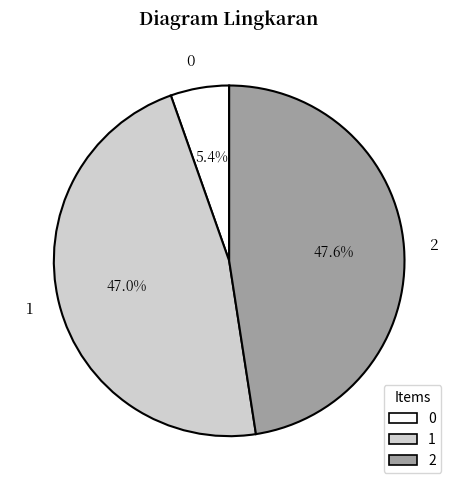

Rank the categories by value from lowest to highest.

0, 1, 2